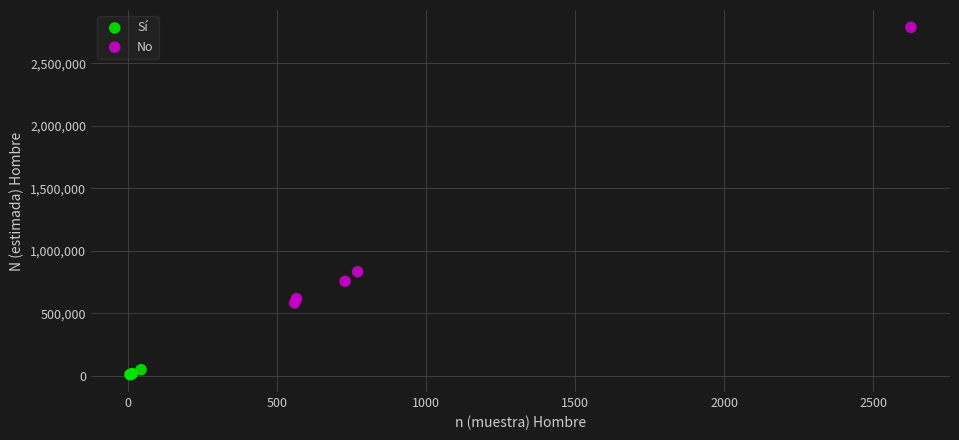

Which series contains the highest Y value?

No